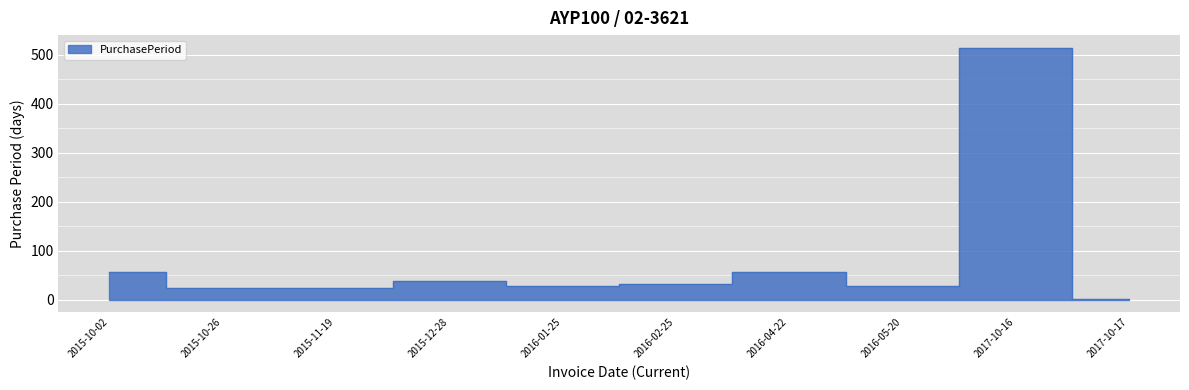

List the labels in order of value, largest first.

2017-10-16, 2015-10-02, 2016-04-22, 2015-12-28, 2016-02-25, 2016-01-25, 2016-05-20, 2015-10-26, 2015-11-19, 2017-10-17